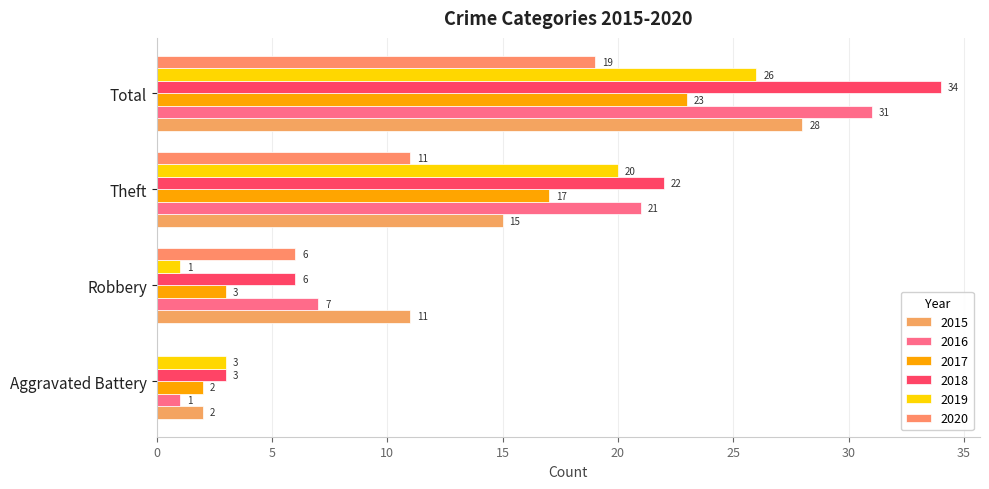

List the series in order of their peak value, highest first.

2018, 2016, 2015, 2019, 2017, 2020